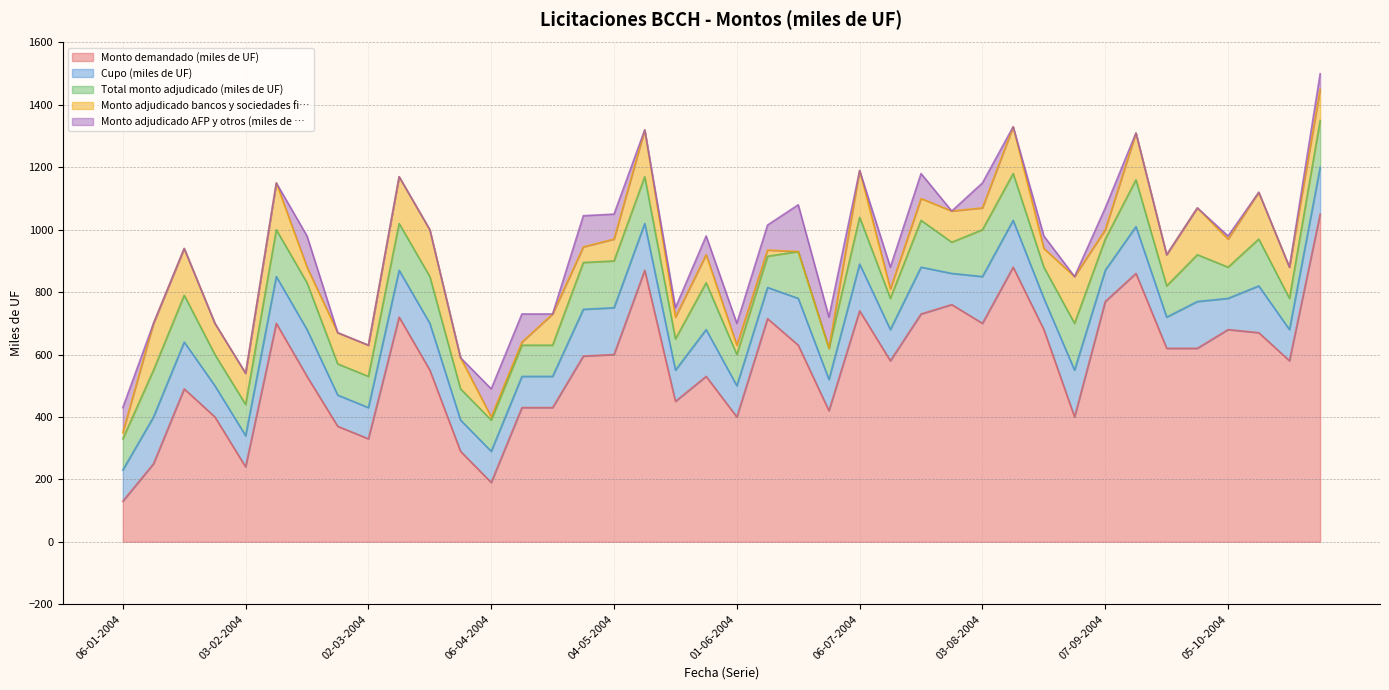

Where does the Monto demandado (miles de UF) series first go above 595?

10-02-2004